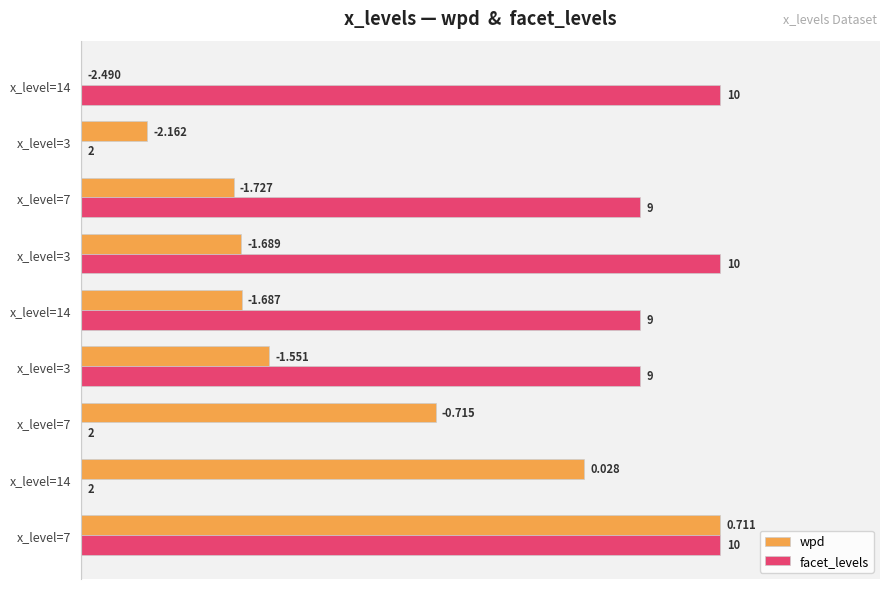

List the series in order of their overall mean, lowest first.

wpd, facet_levels